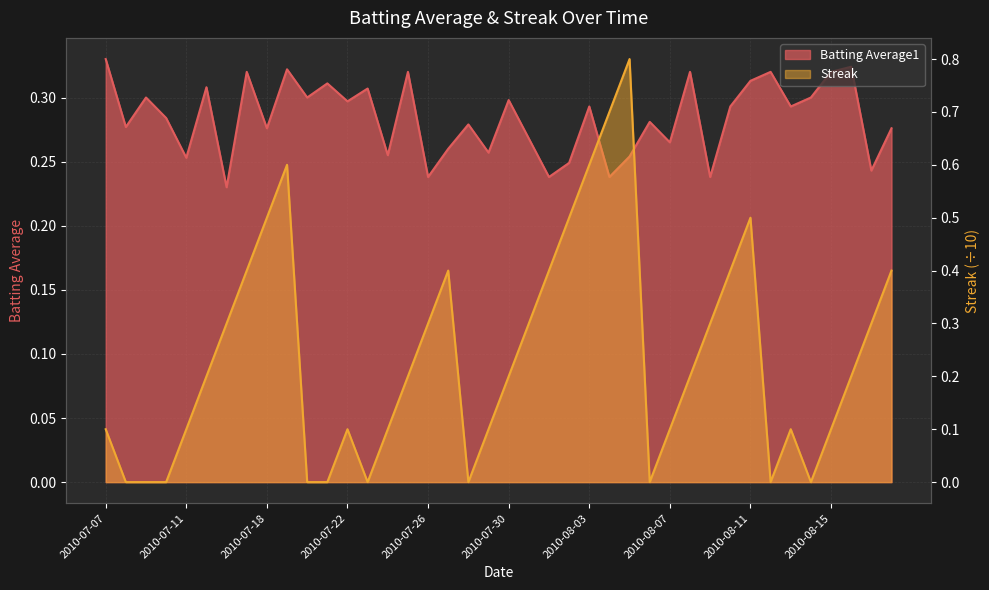

How many categories are shown in the chart?

40